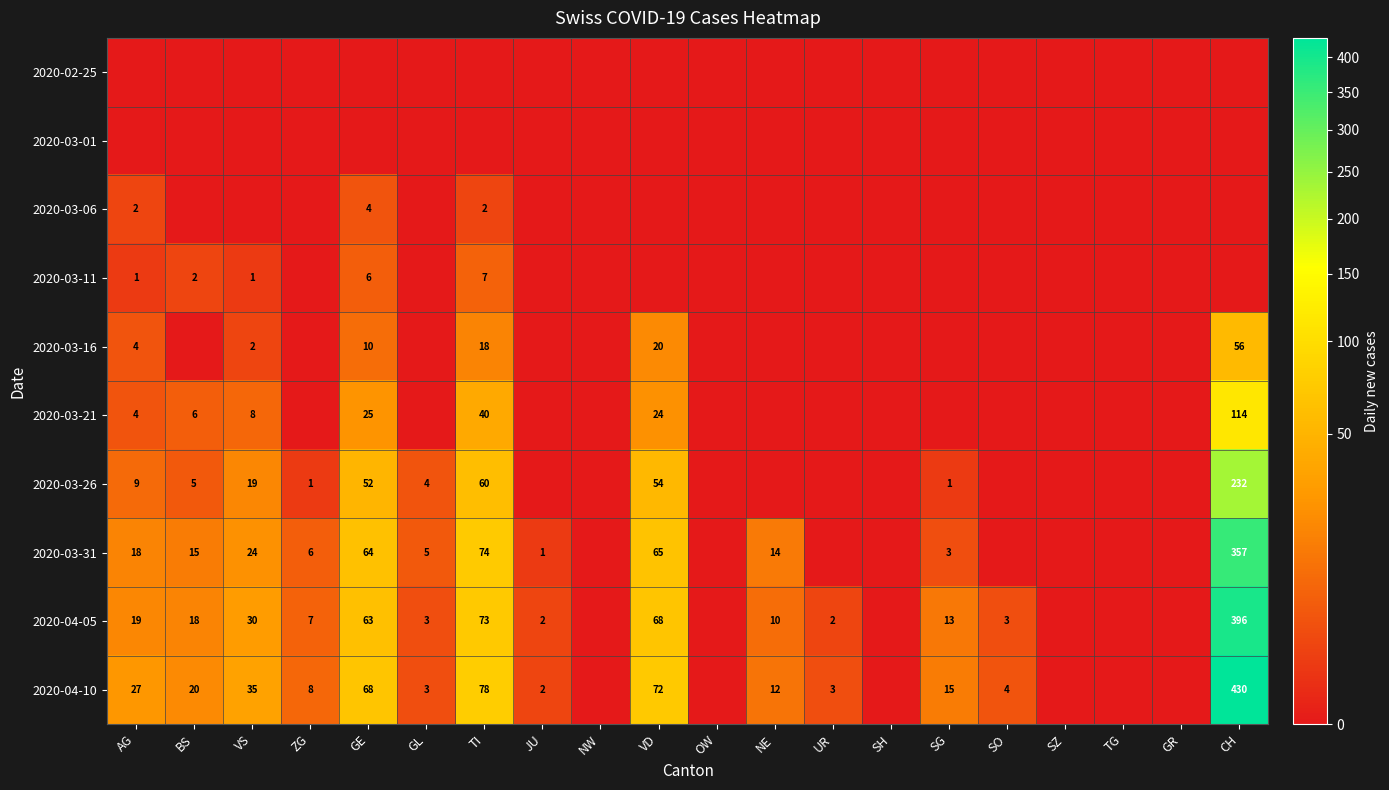

Between GE and NW, which is larger?

GE